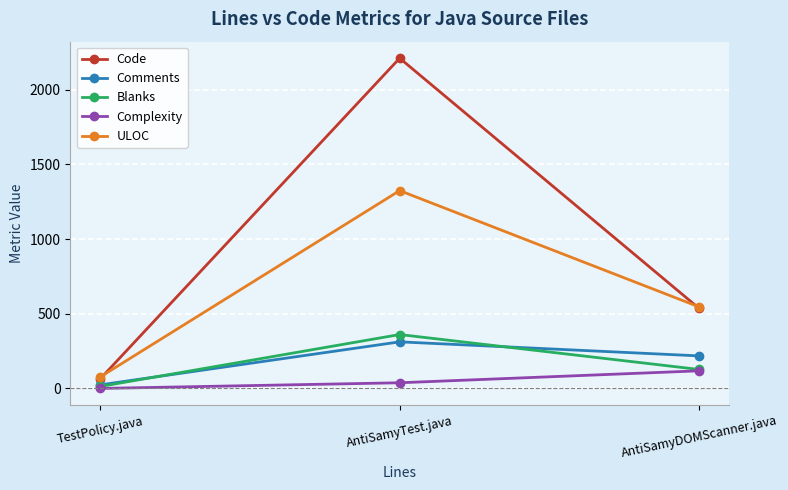

What is the sum of the ULOC values at TestPolicy.java and AntiSamyTest.java?

1402